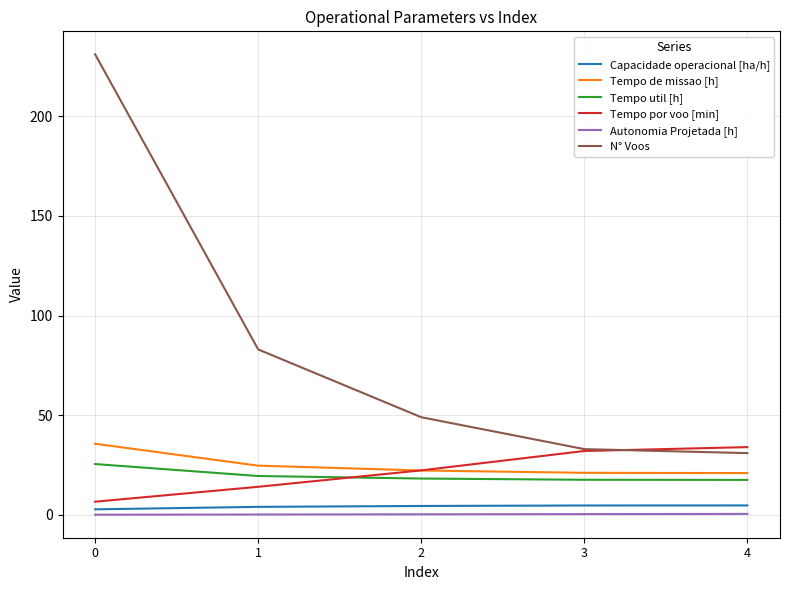

Which series has the largest total across all categories?

N° Voos